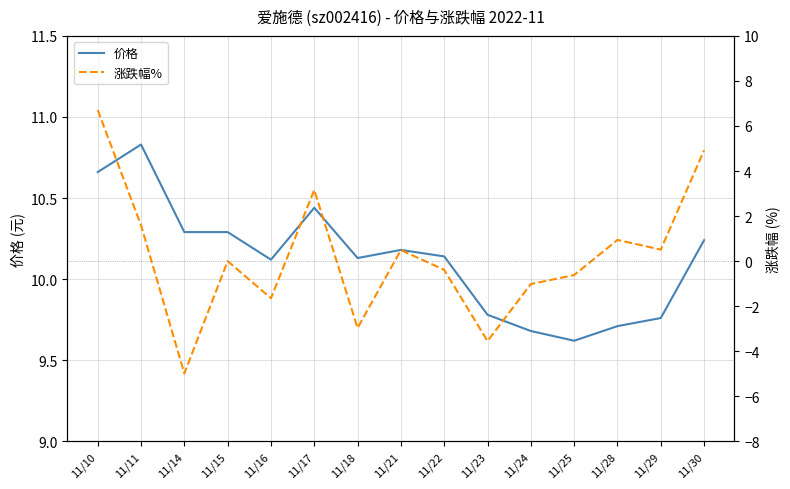

True or false: 价格 has more than 0 points higher than both neighbors.

True